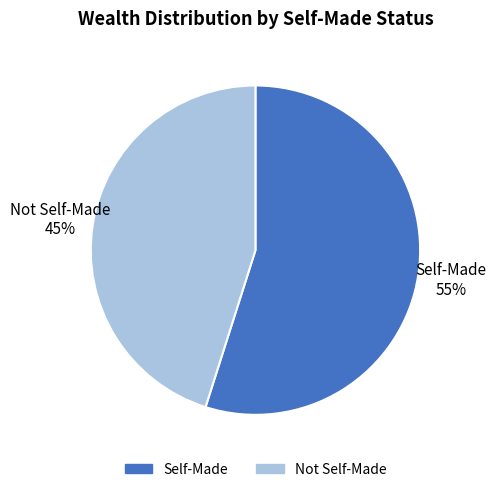

Is there a majority slice in this chart?

Yes